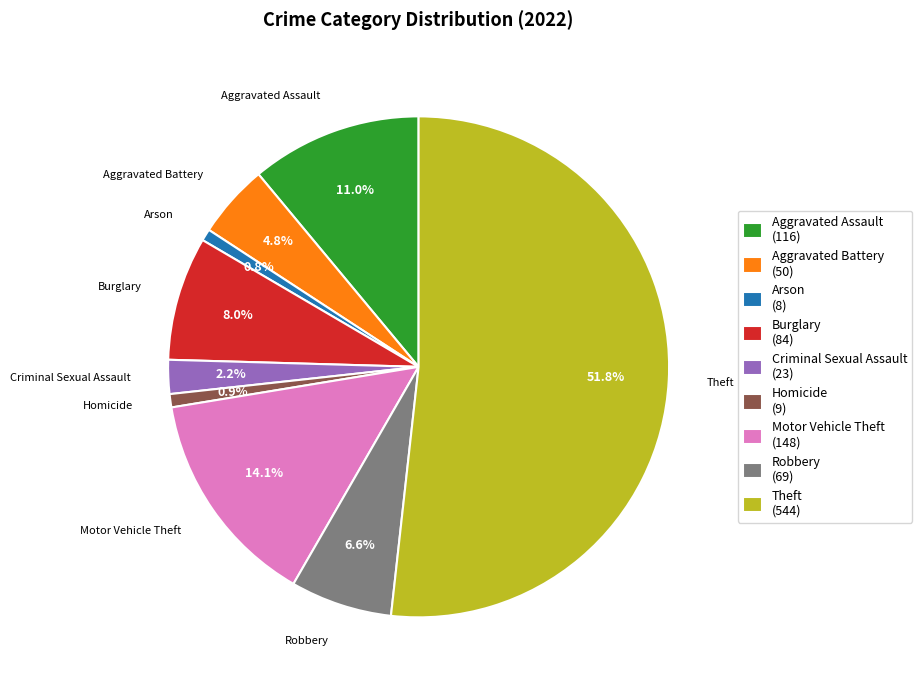

To the nearest percent, what portion does Aggravated Battery represent?

5%